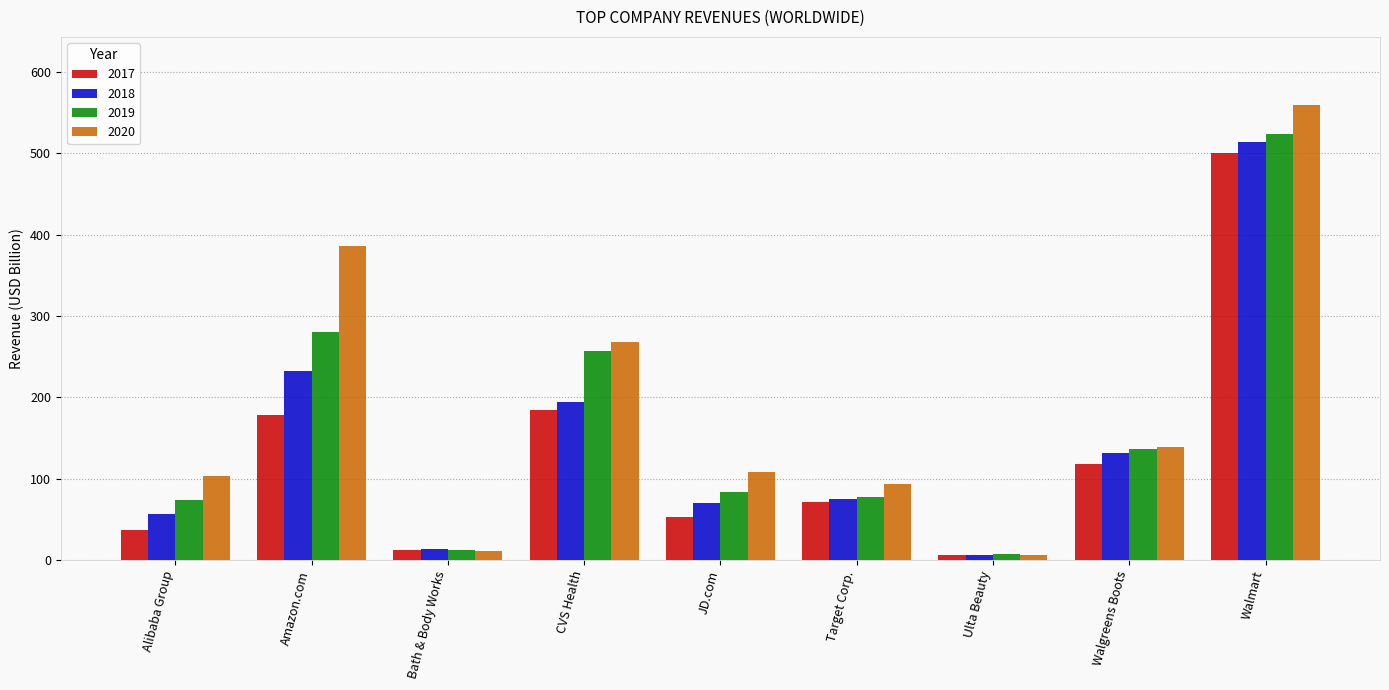

How many bars are there in total?

36